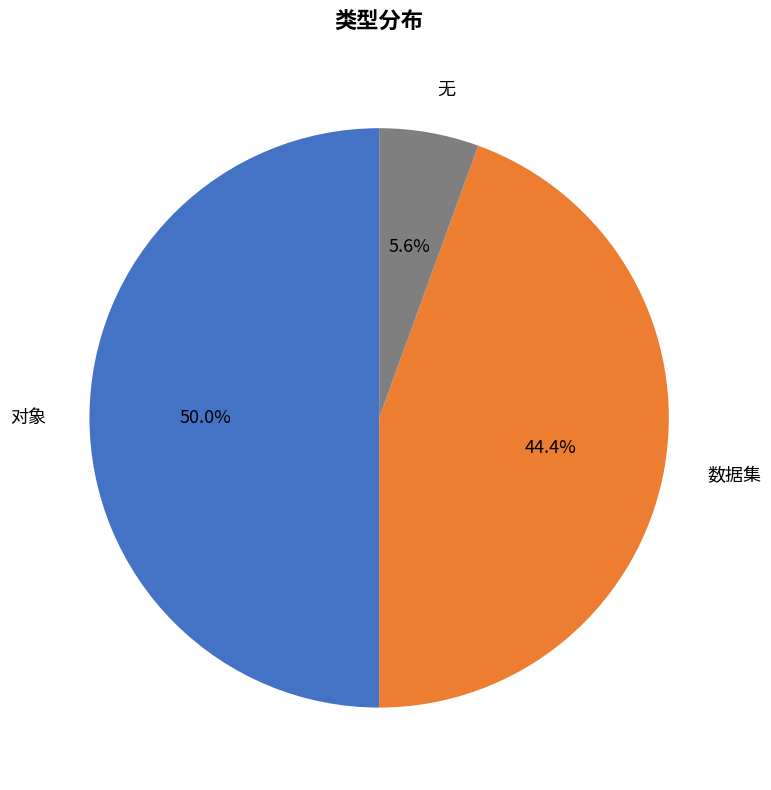

Count the number of slices in the pie.

3